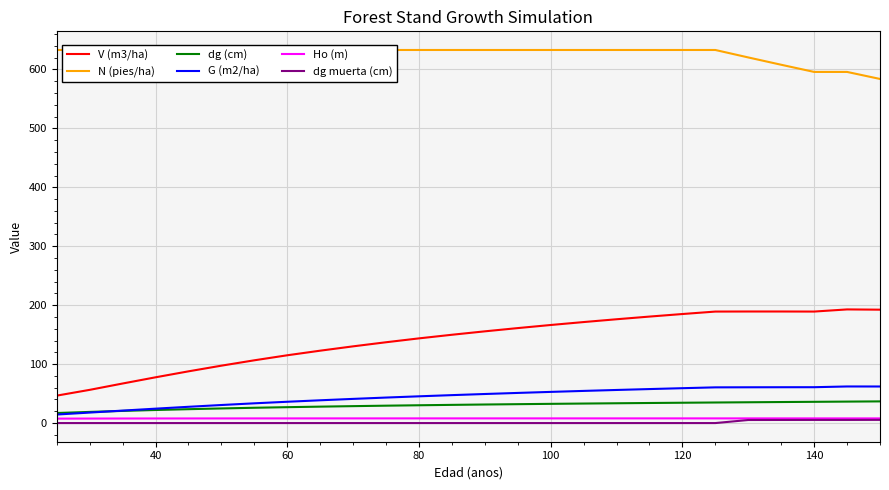

The G (m2/ha) series shows 31.2 at 140. True or false?

False